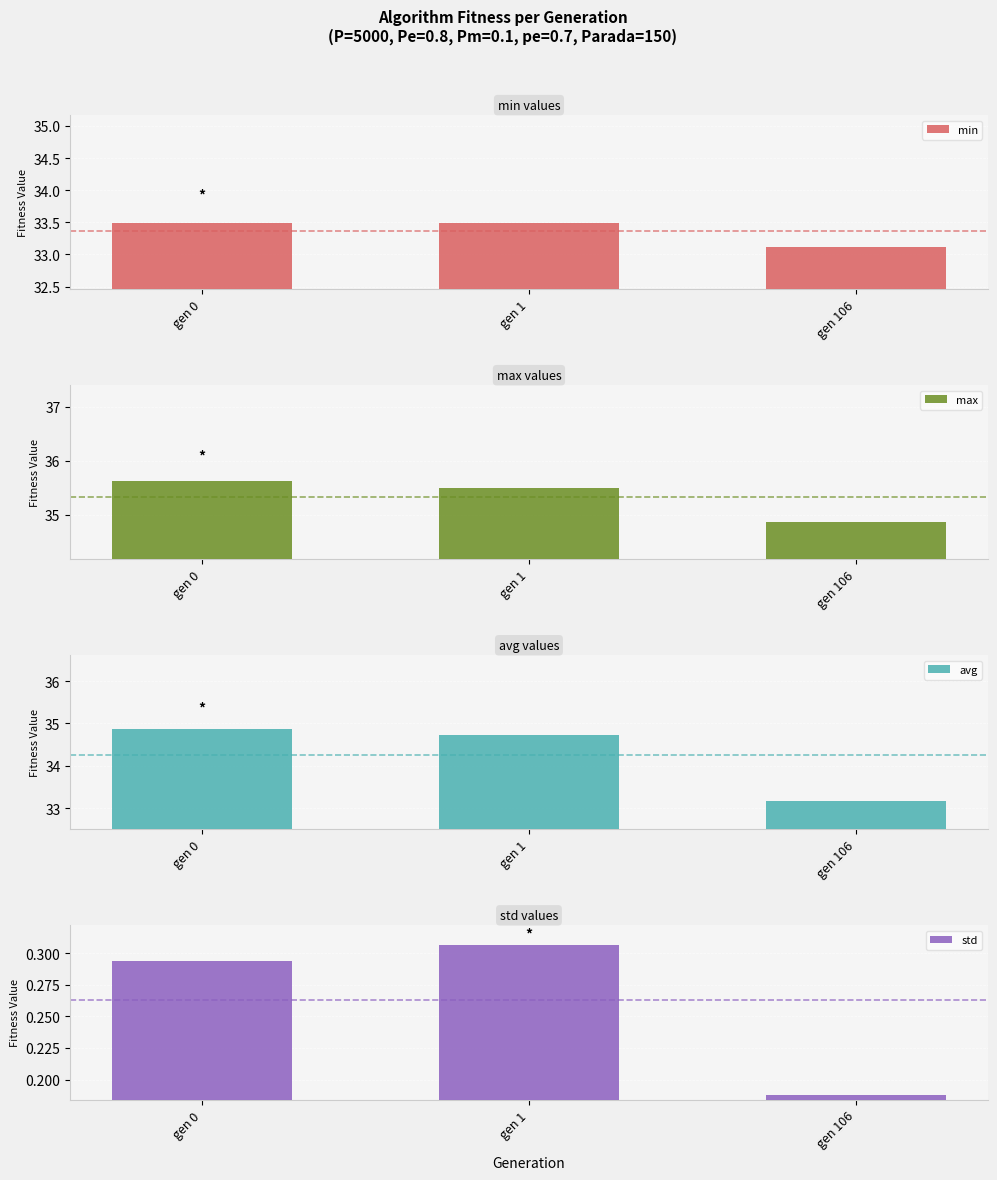

Reading right to left, what are all the values shown in this chart?

min: gen 106=33.1	gen 1=33.5	gen 0=33.5
max: gen 106=34.9	gen 1=35.5	gen 0=35.6
avg: gen 106=33.2	gen 1=34.7	gen 0=34.9
std: gen 106=0.2	gen 1=0.3	gen 0=0.3